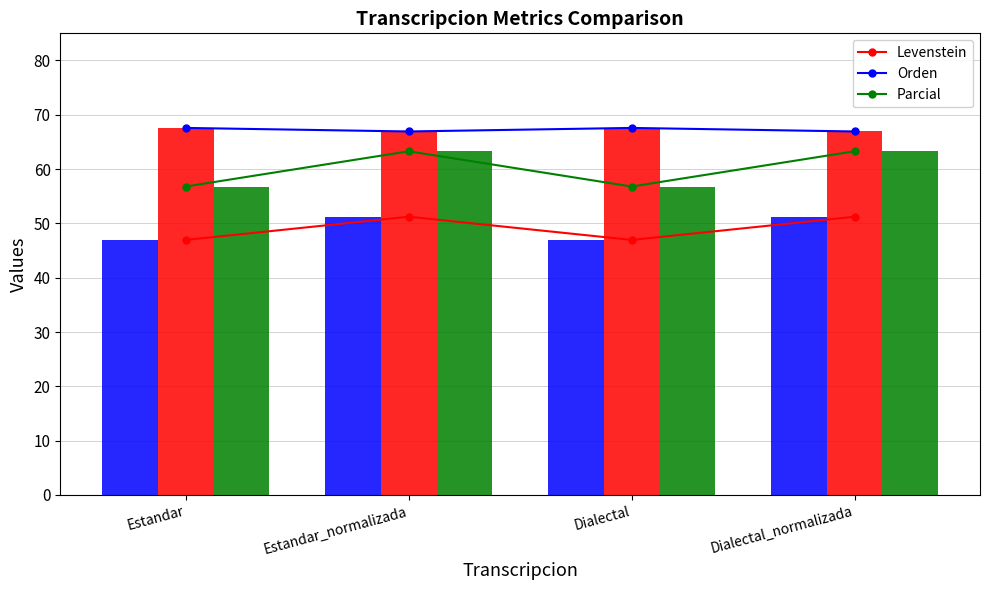

What is the total value across all series at Estandar?

342.7